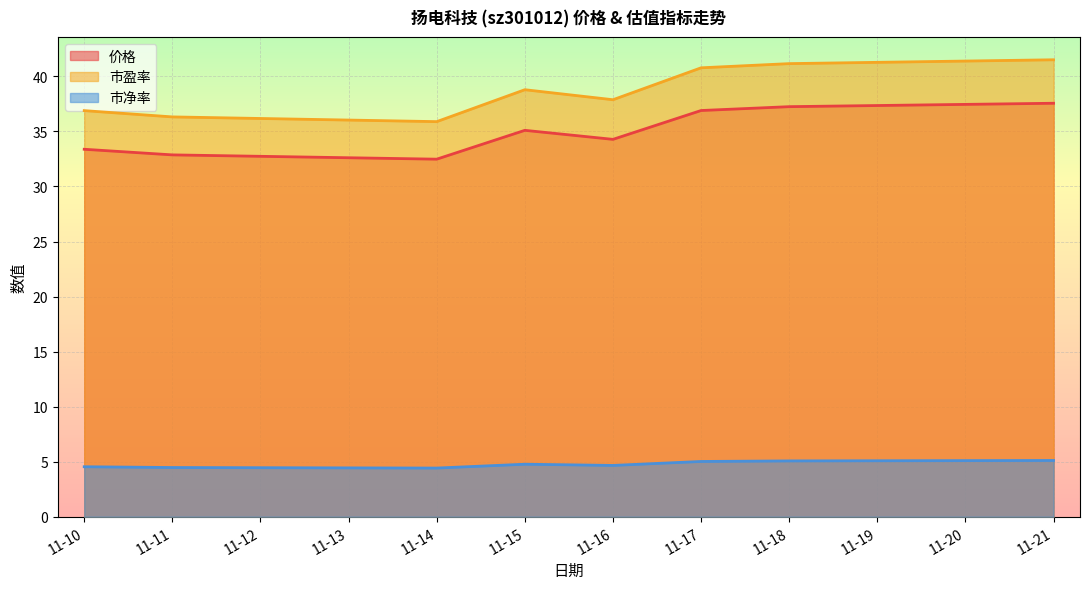

Which series has the widest spread of values?

市盈率